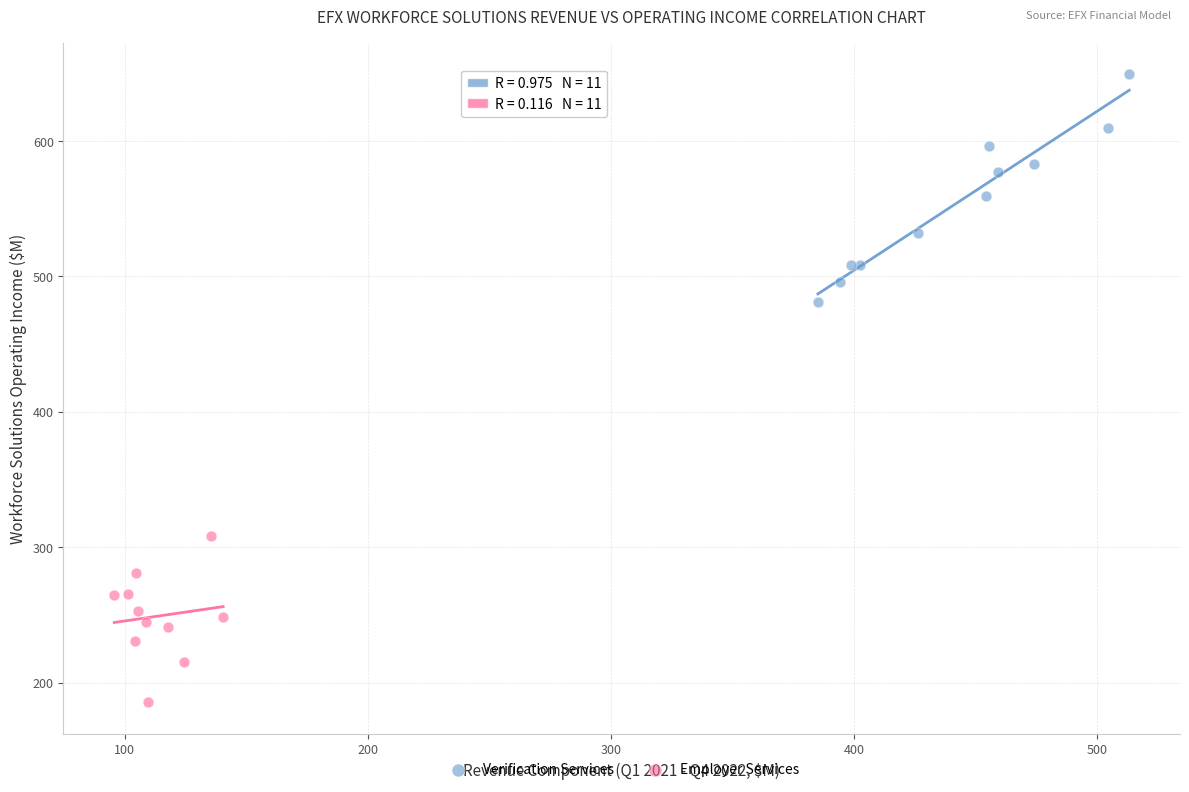

Which series reaches the minimum Y coordinate?

Employer Services